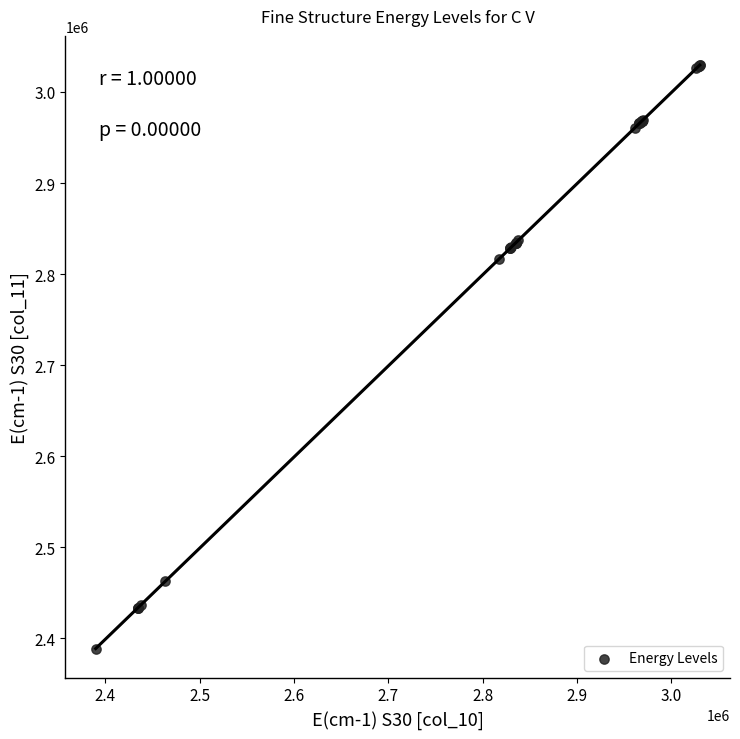

What Y value in the scatter plot is closest to 2709210?

2816713.3